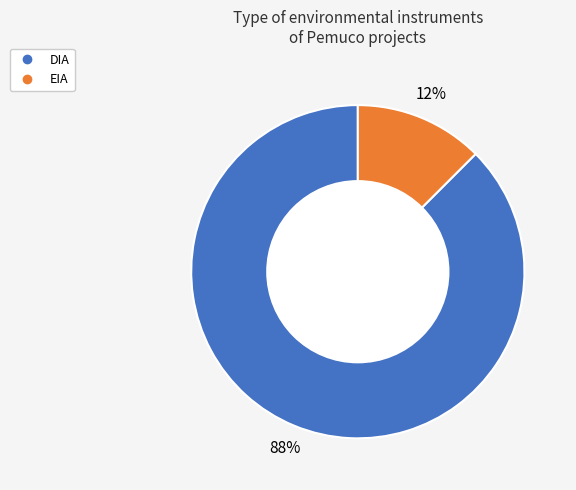

Is the sum of EIA and DIA greater than half?

Yes